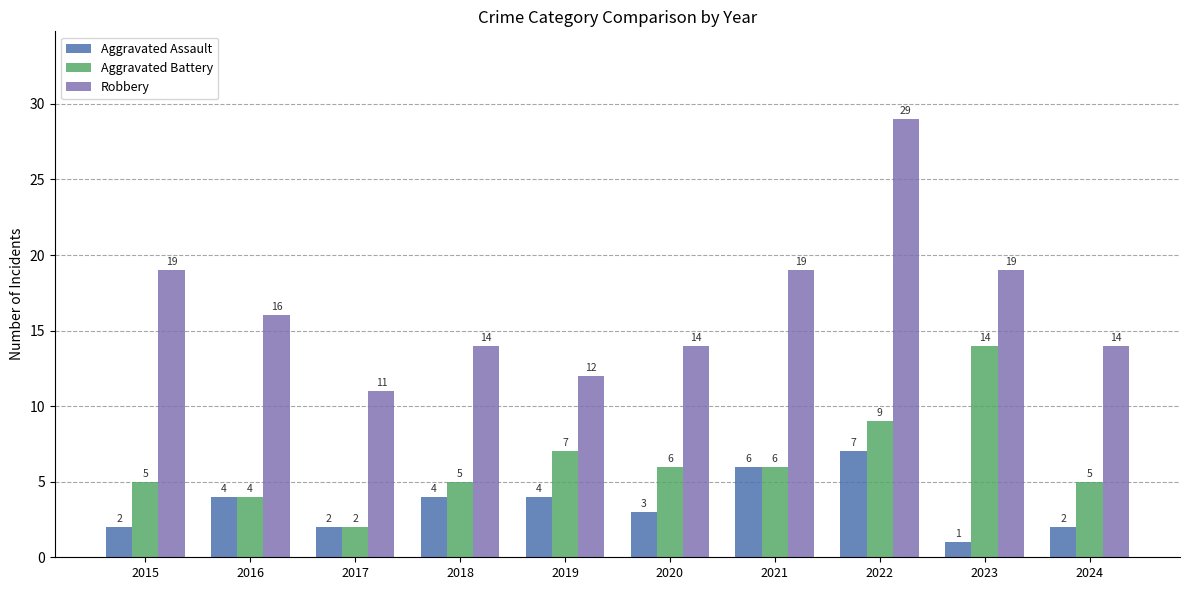

Are the bars grouped side by side (vs. stacked)?

Yes